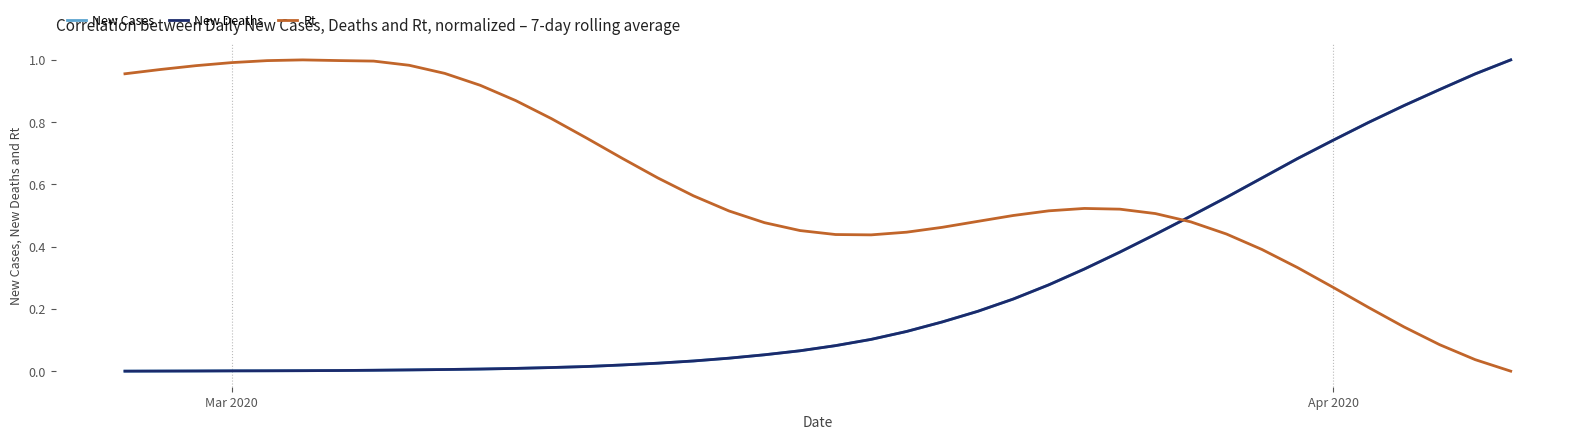

Does the chart display data point markers on the line(s)?

No